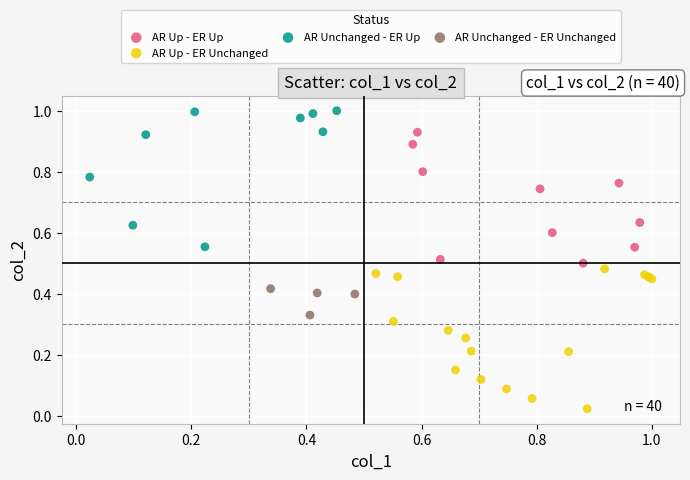

Which series reaches the maximum Y coordinate?

AR Unchanged - ER Up